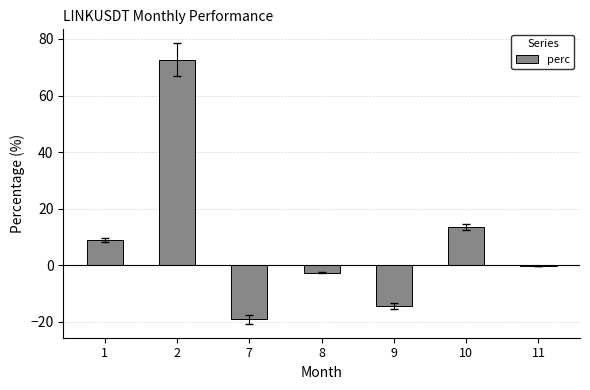

What is the approximate value at 7?

-19.1